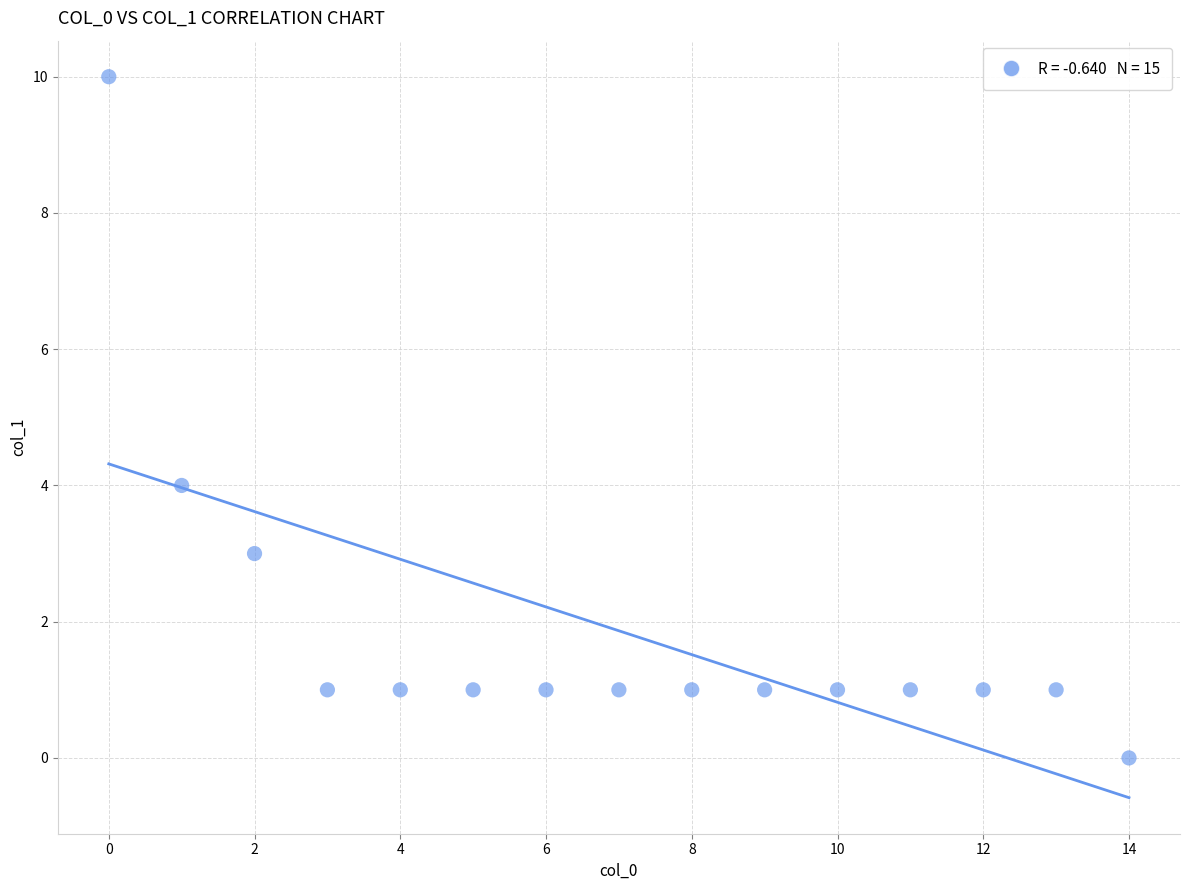

What is the range of Y values (max minus min)?

10